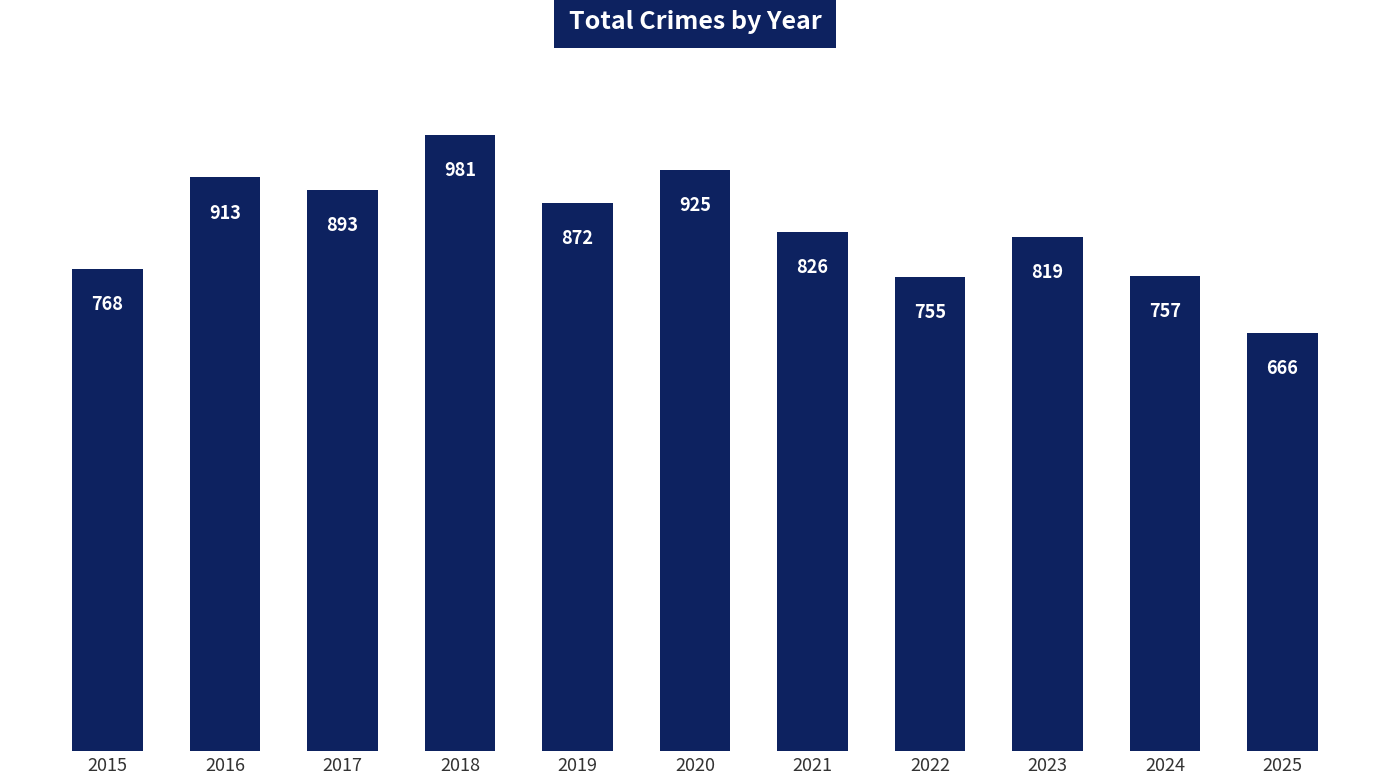

Is it true that the value at 2018 is 981?

True